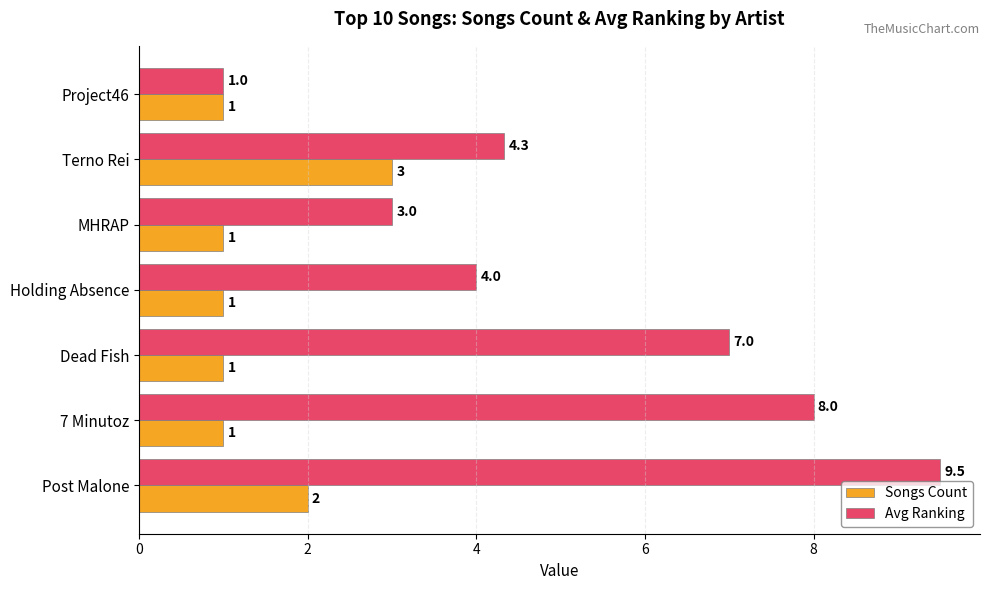

Is it true that Songs Count equals 3.0 at Terno Rei?

True